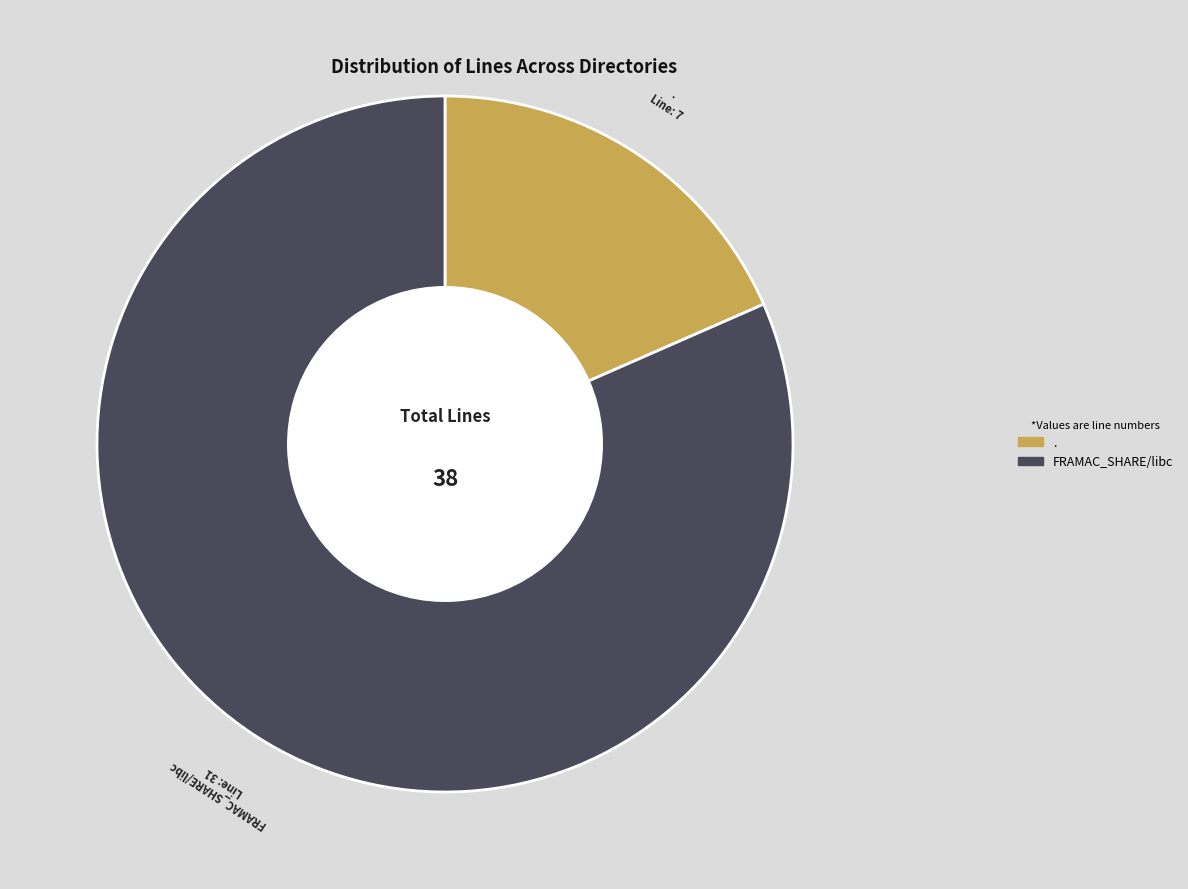

Rank the categories by value from highest to lowest.

FRAMAC_SHARE/libc, .